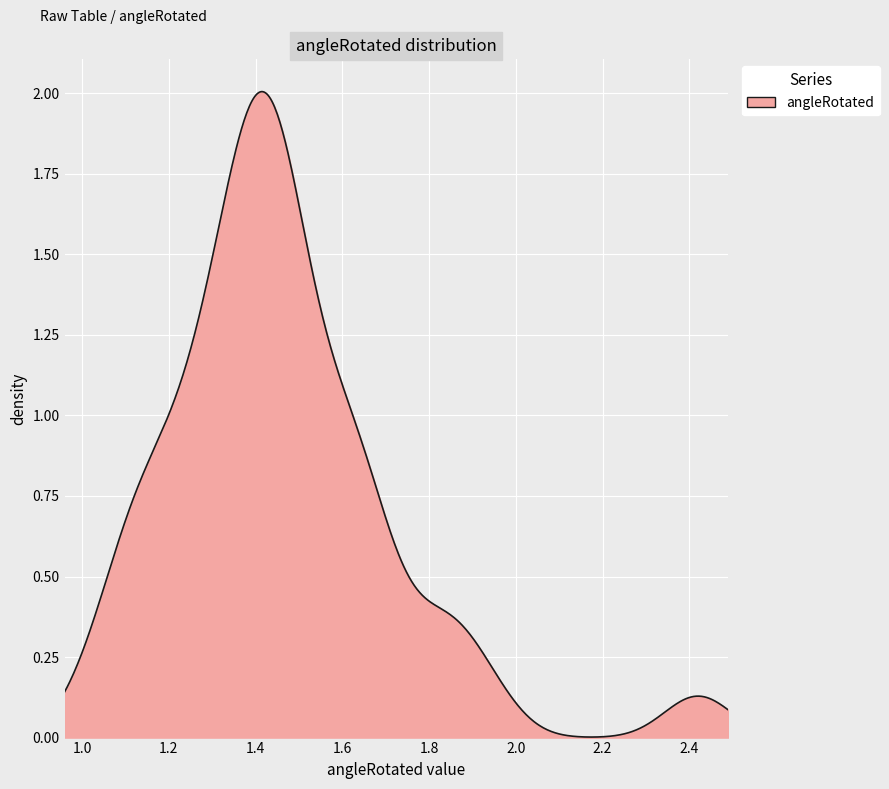

What is the greatest value displayed?

2.4